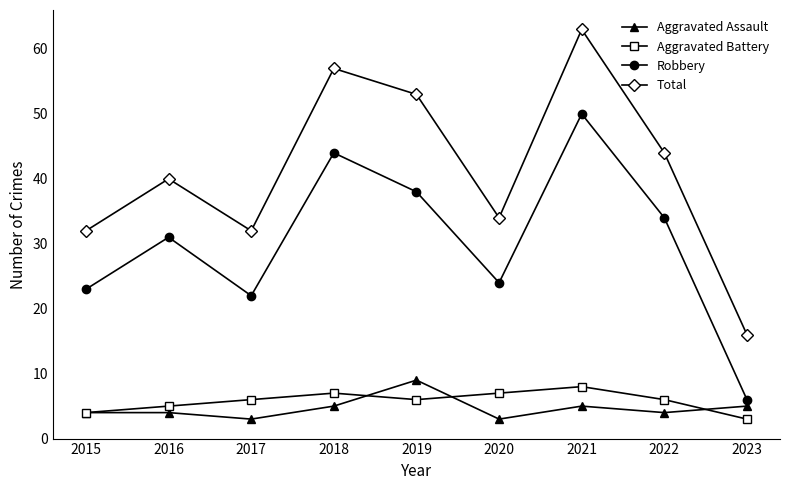

What is the total value across all series at 2023?

30